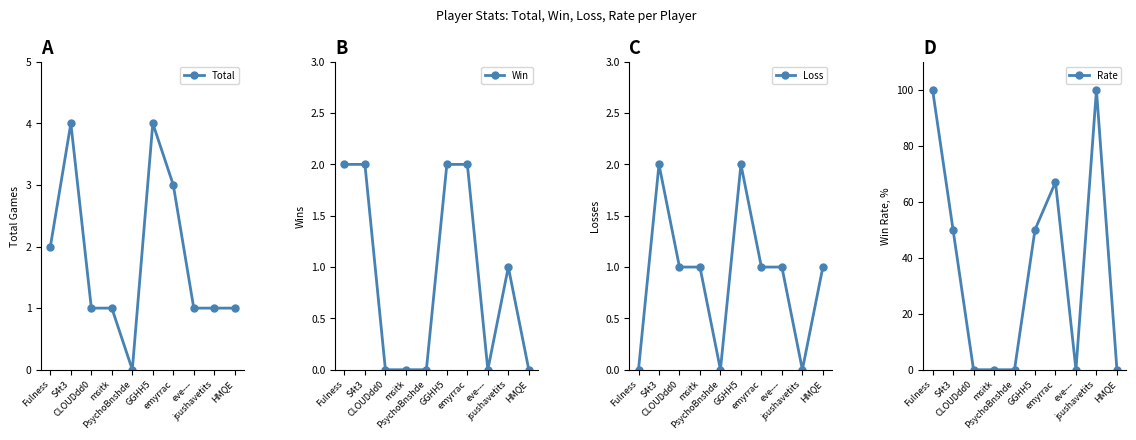

Which has a higher value, eve--- or Fulness?

Fulness